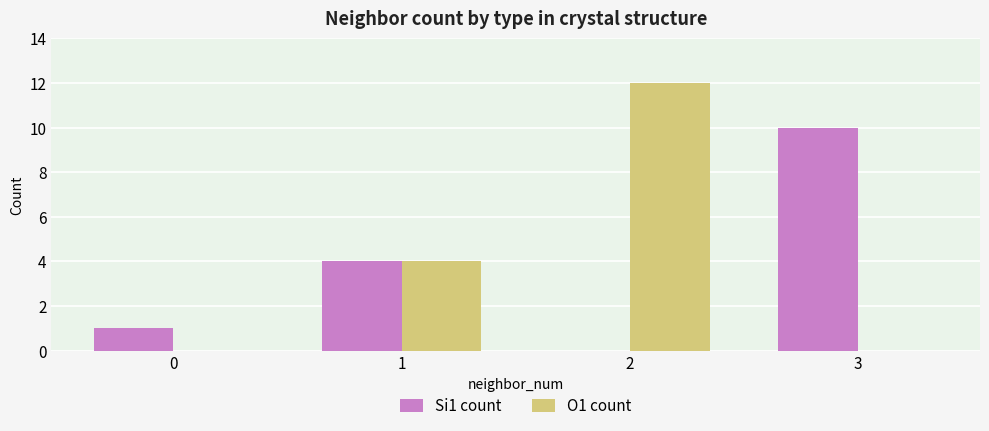

Reading left to right, what are all the values shown in this chart?

Si1 count: 0=1	1=4	2=0	3=10
O1 count: 0=0	1=4	2=12	3=0